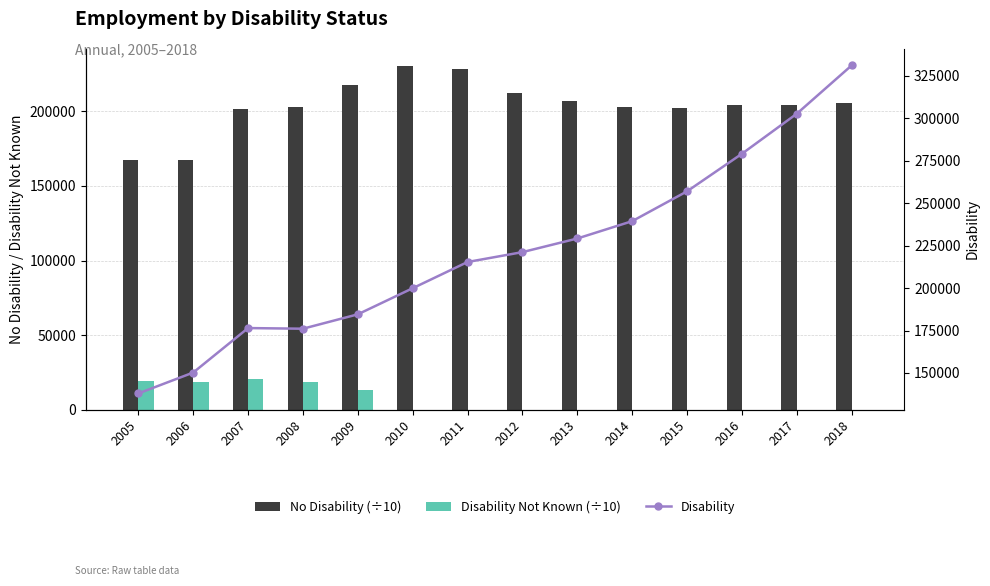

Which label corresponds to the largest value in the chart?

2018